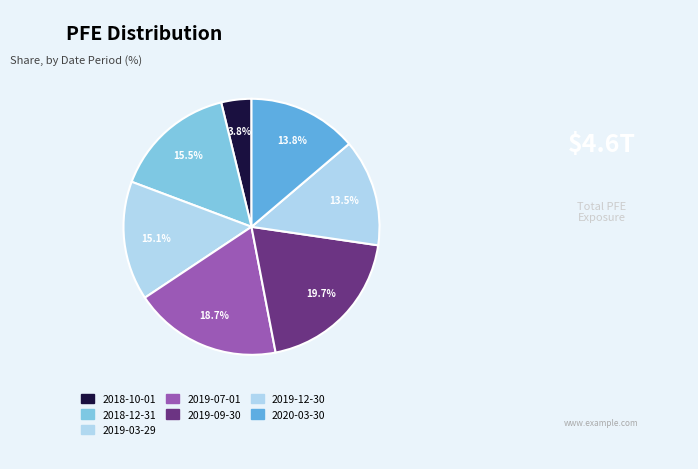

Count the number of slices in the pie.

7